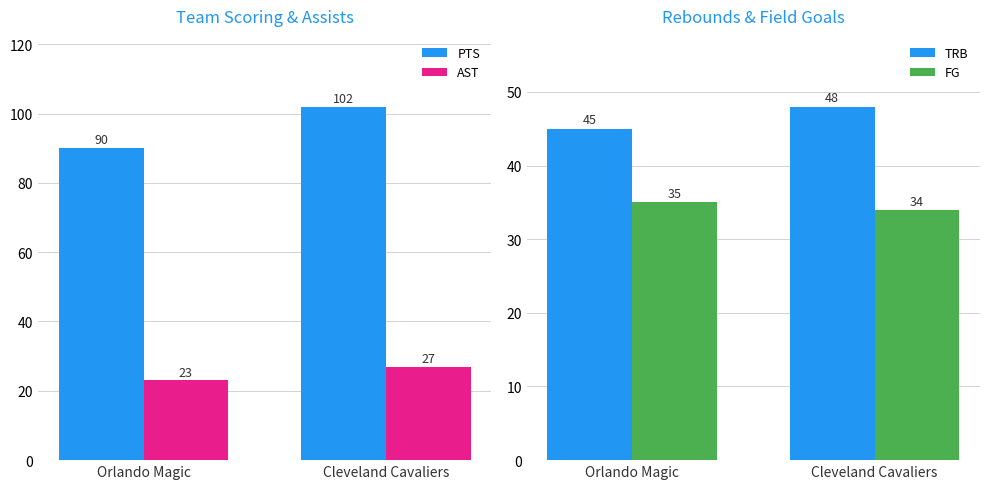

What is the sum of all FG values?

69